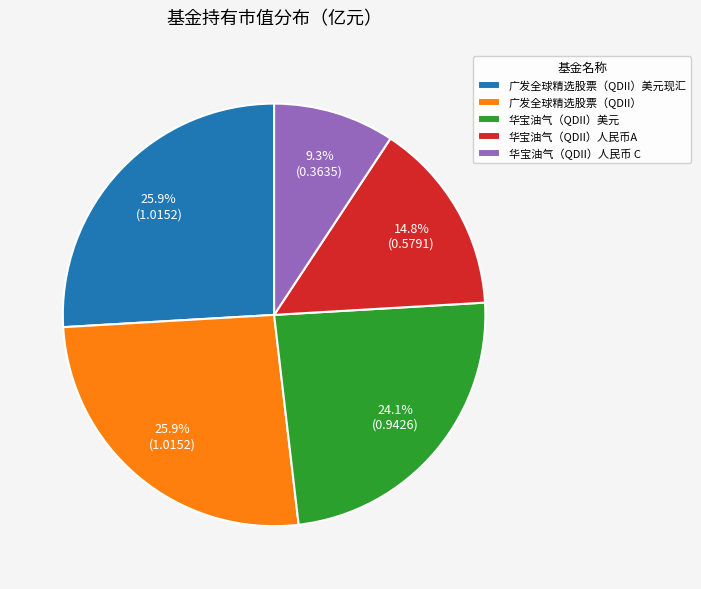

Between 华宝油气（QDII）人民币 C and 华宝油气（QDII）人民币A, which is larger?

华宝油气（QDII）人民币A